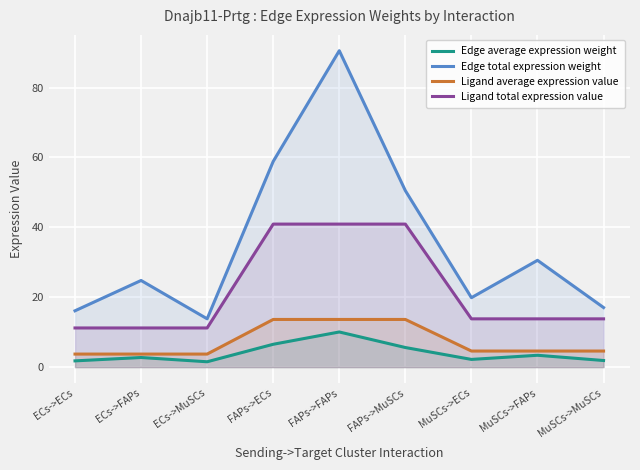

True or false: Ligand average expression value and Ligand total expression value intersect in this chart.

False